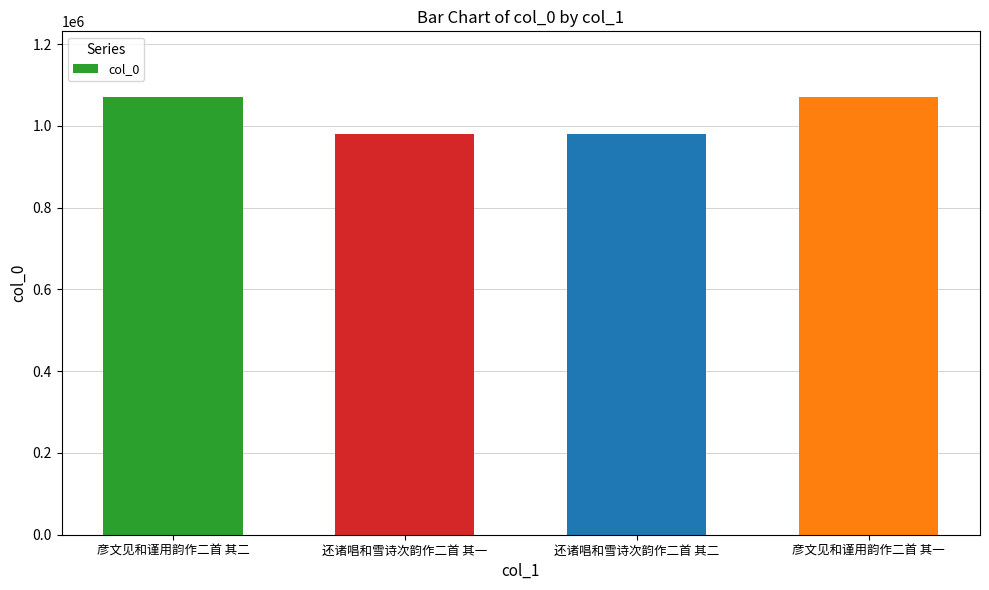

What is the difference between the values at 还诸唱和雪诗次韵作二首 其一 and 彦文见和谨用韵作二首 其二?

90193